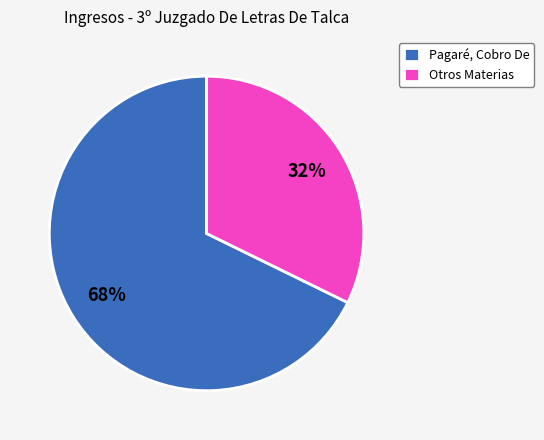

Rank the categories by value from highest to lowest.

Pagaré, Cobro De, Otros Materias